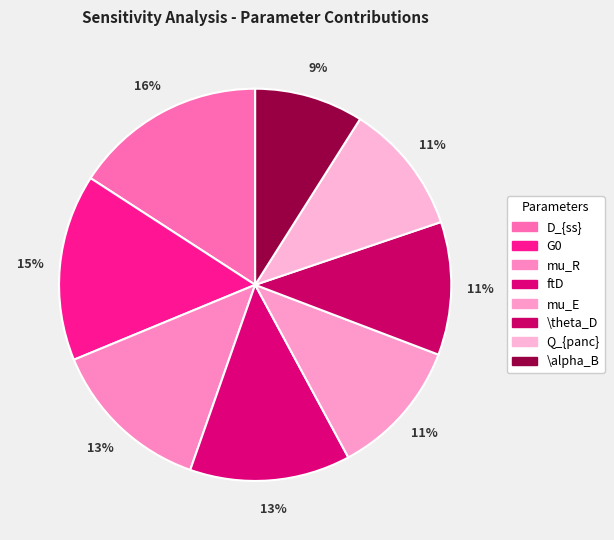

Is it true that mu_E is 5% of the pie?

False